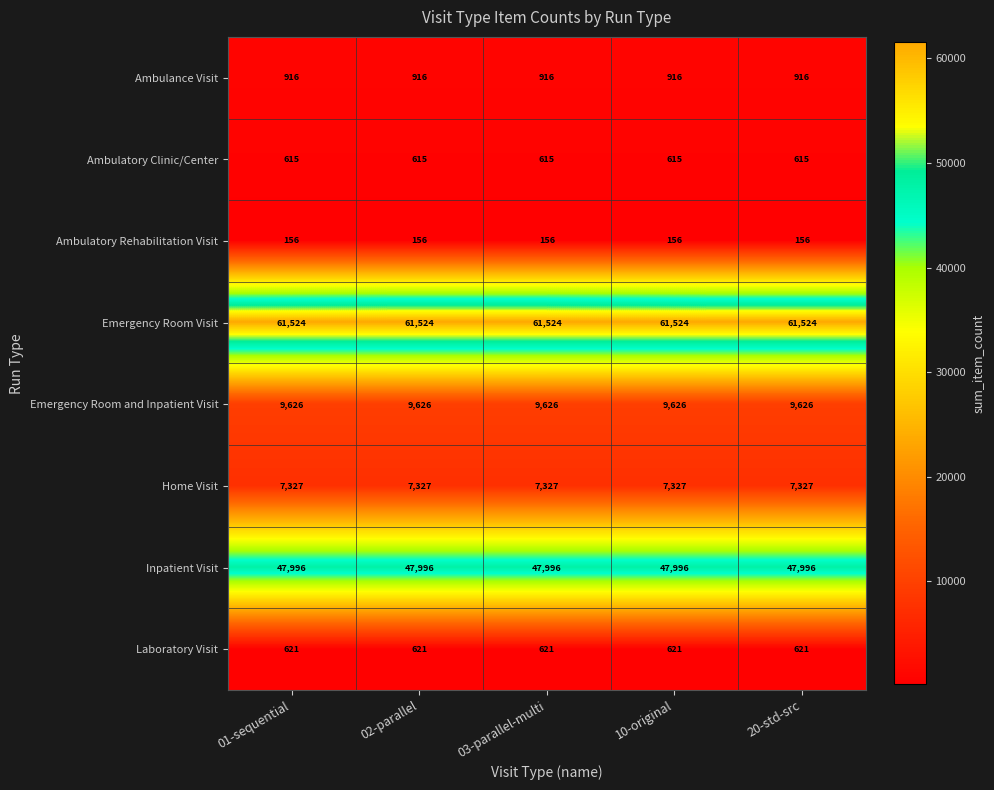

How many categories are shown in the chart?

5